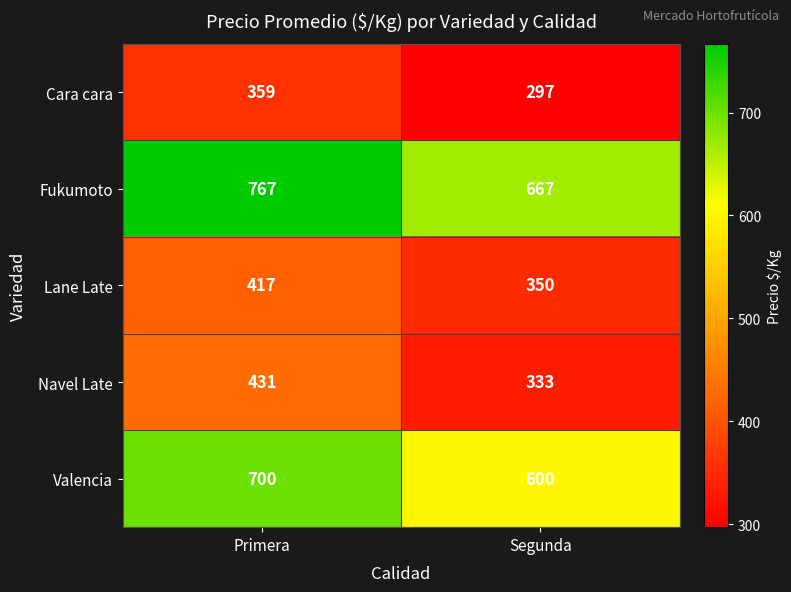

Rank the series by their maximum value, from lowest to highest.

Cara cara, Lane Late, Navel Late, Valencia, Fukumoto